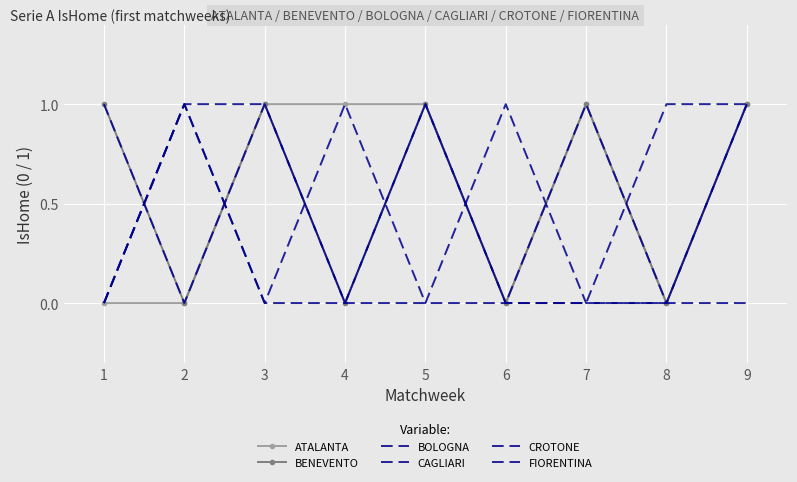

What is the total value across all series at 9?

5